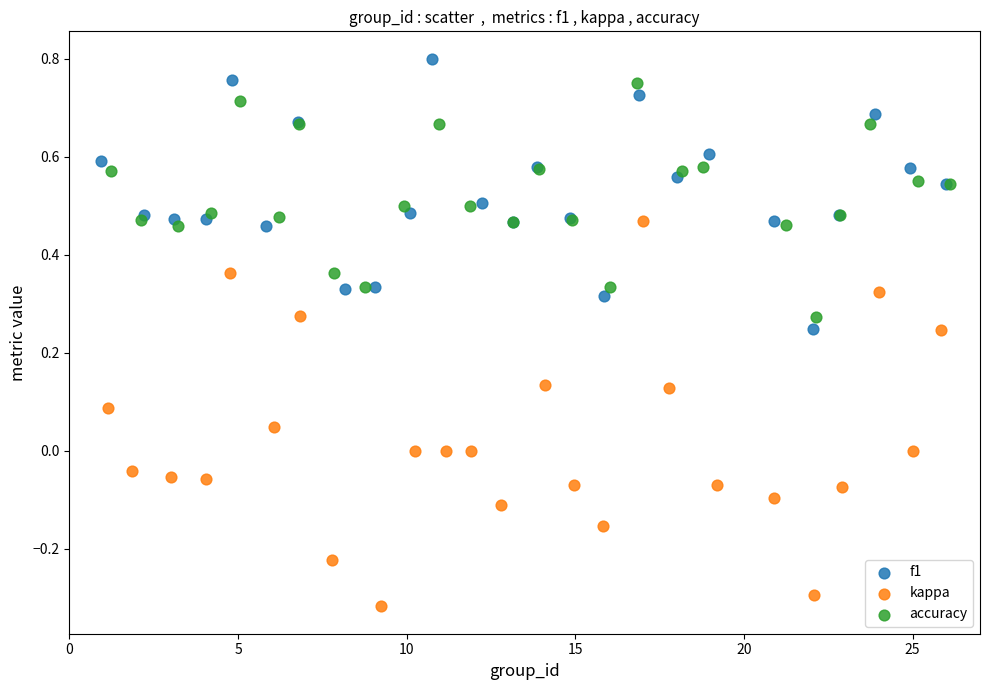

Which series contains the highest Y value?

f1